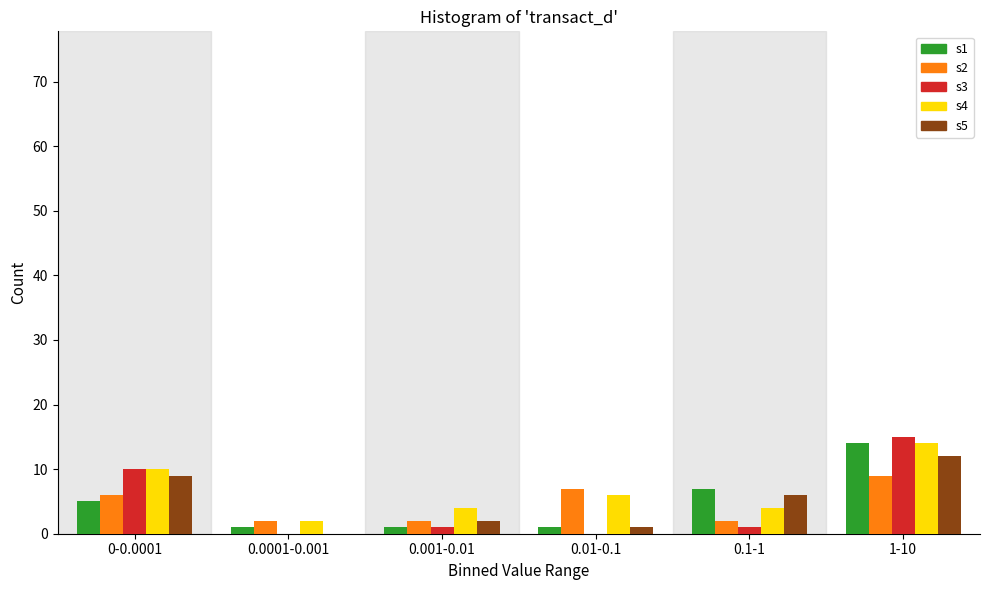

Reading left to right, what are all the values shown in this chart?

s1: 0-0.0001=5	0.0001-0.001=1	0.001-0.01=1	0.01-0.1=1	0.1-1=7	1-10=14
s2: 0-0.0001=6	0.0001-0.001=2	0.001-0.01=2	0.01-0.1=7	0.1-1=2	1-10=9
s3: 0-0.0001=10	0.0001-0.001=0	0.001-0.01=1	0.01-0.1=0	0.1-1=1	1-10=15
s4: 0-0.0001=10	0.0001-0.001=2	0.001-0.01=4	0.01-0.1=6	0.1-1=4	1-10=14
s5: 0-0.0001=9	0.0001-0.001=0	0.001-0.01=2	0.01-0.1=1	0.1-1=6	1-10=12